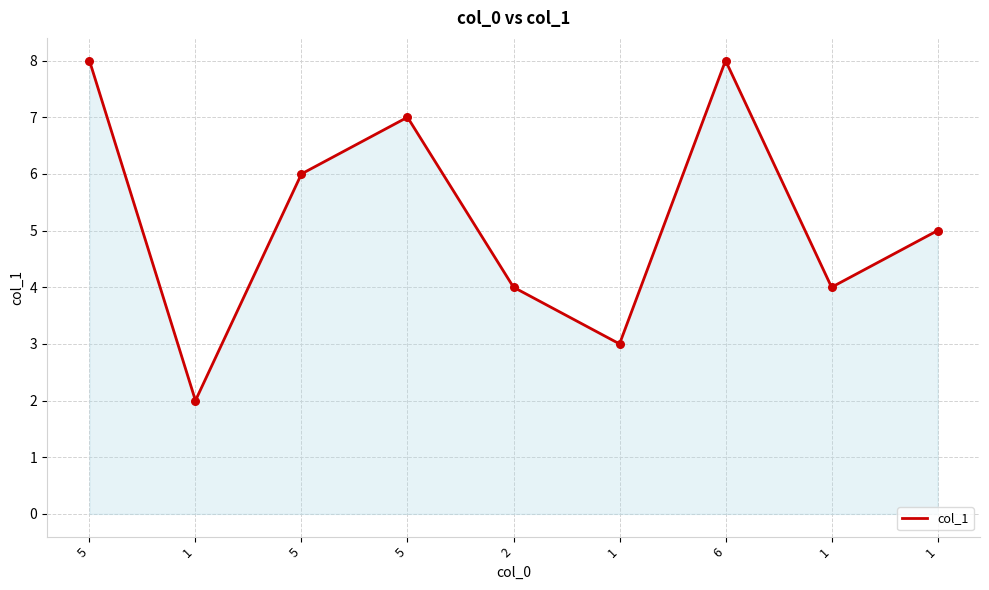

What is the change in value from 1 to 6?

+5